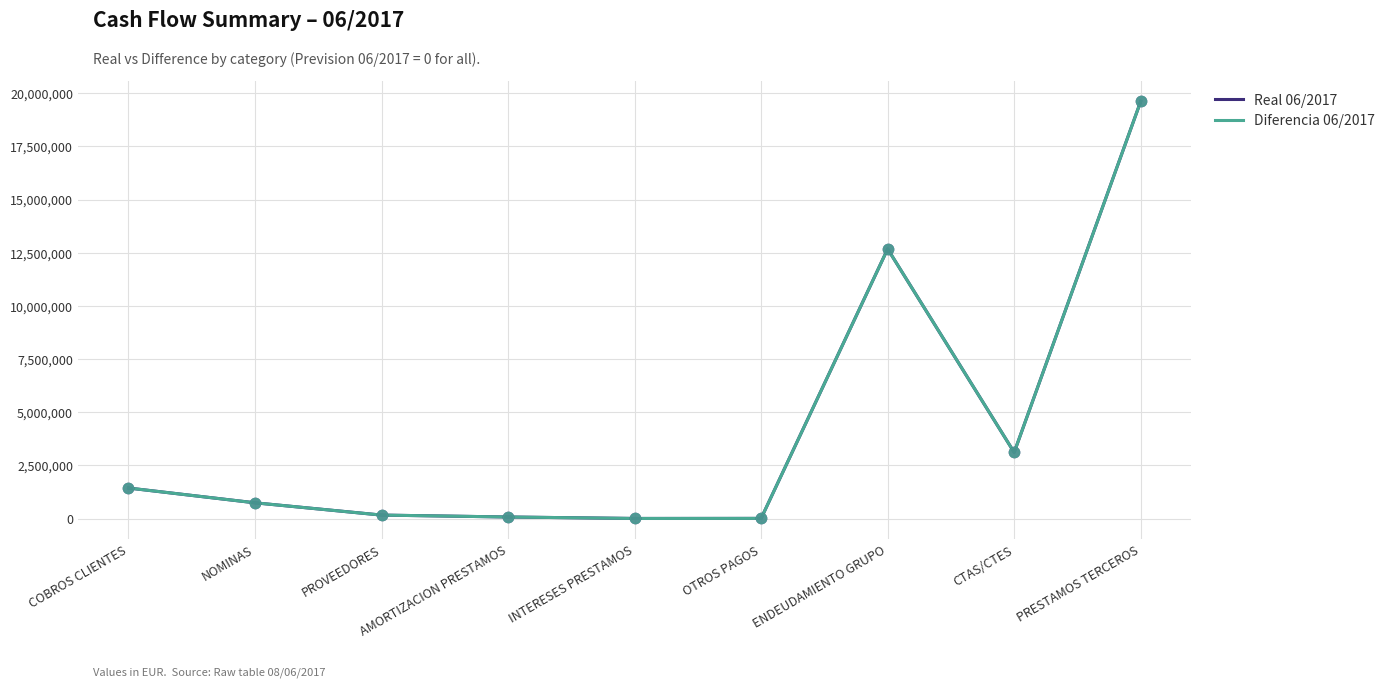

At how many categories does at least one series exceed 18346918?

1